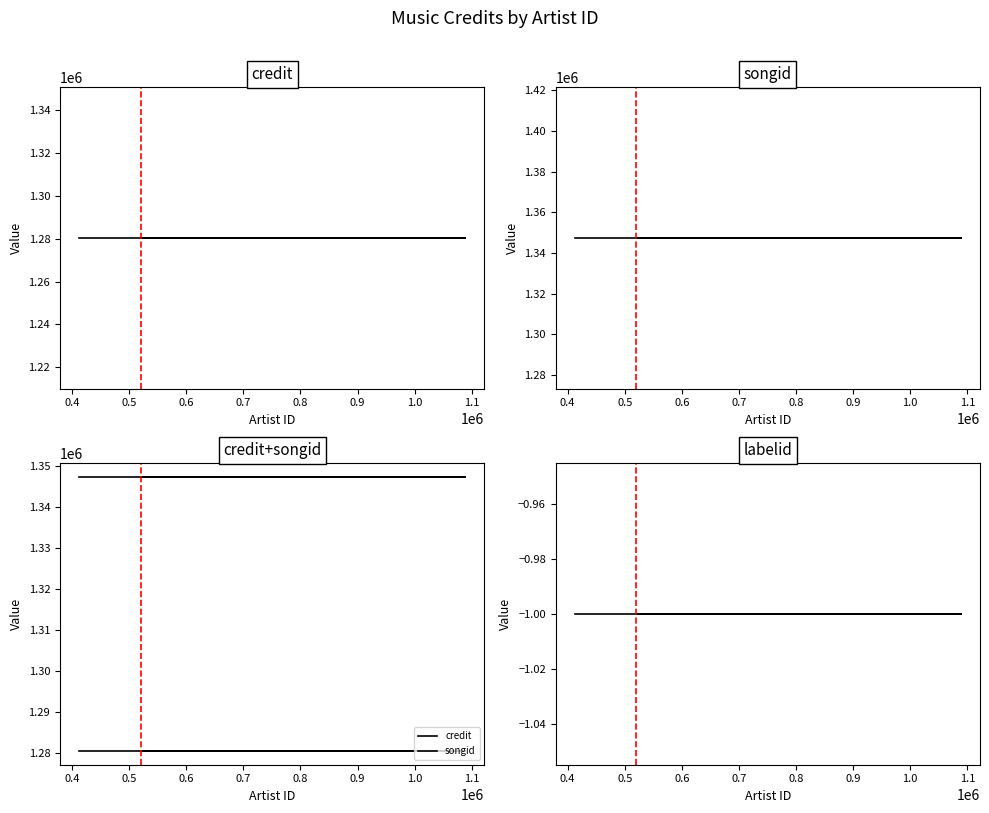

What is the value of the credit point at the 1st from the left?

1280394